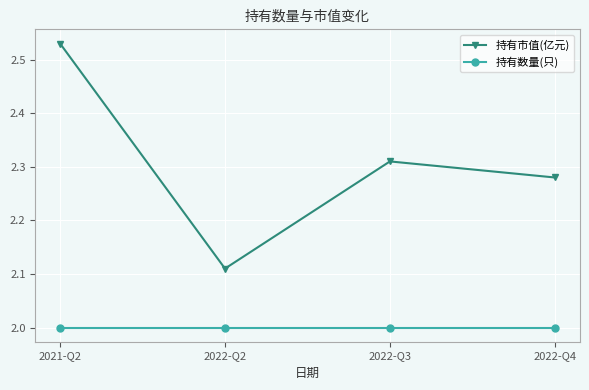

What is the total value across all series at 2022-Q2?

4.1